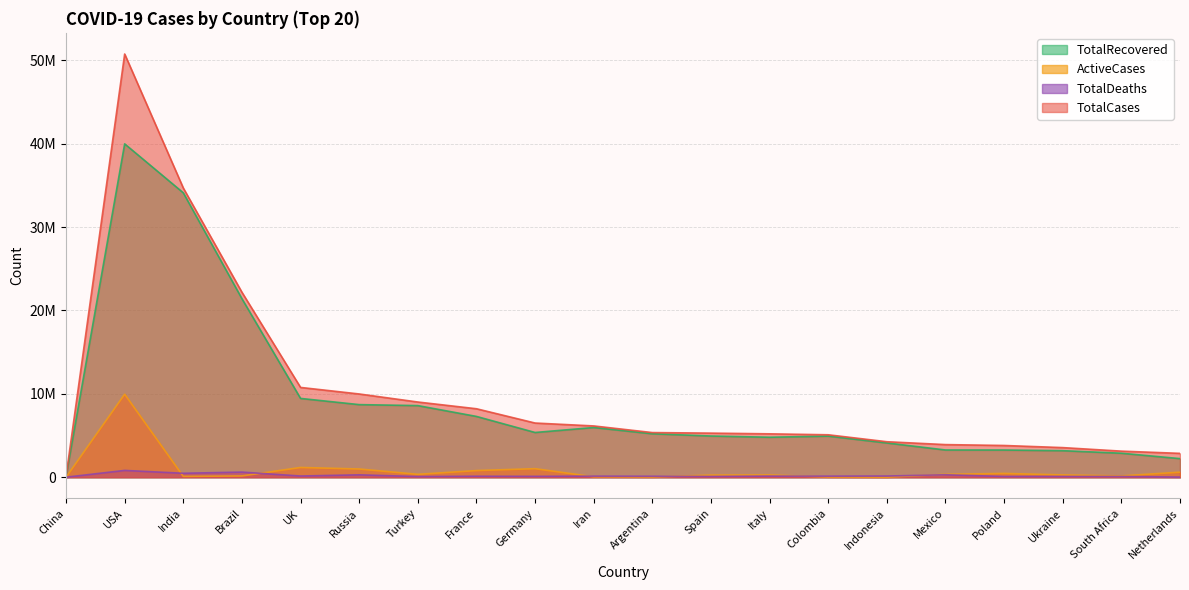

True or false: TotalCases and TotalDeaths cross at least once.

False